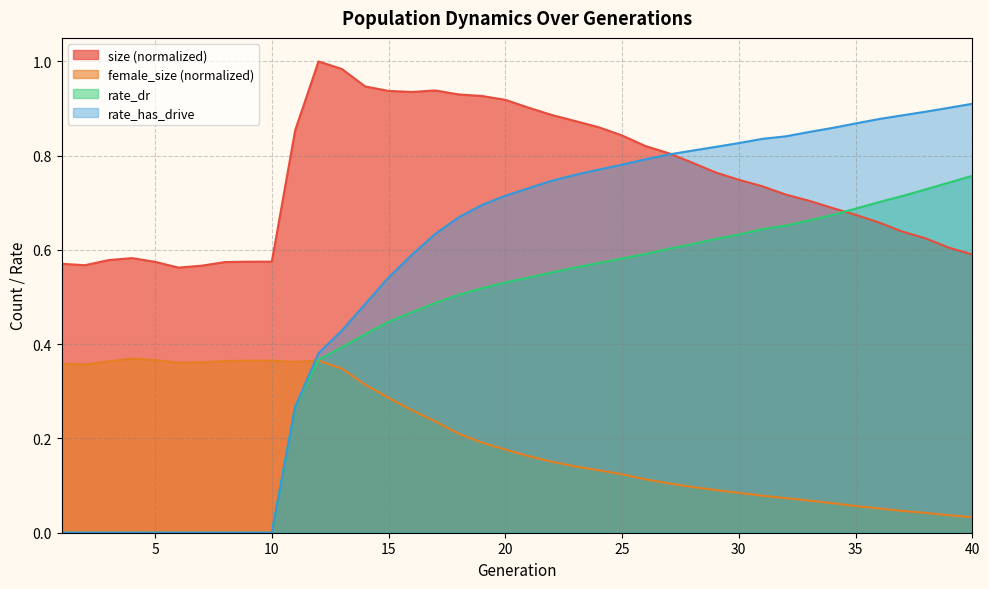

Rank the series at 7 from highest to lowest value.

size, female_size, rate_dr, rate_has_drive